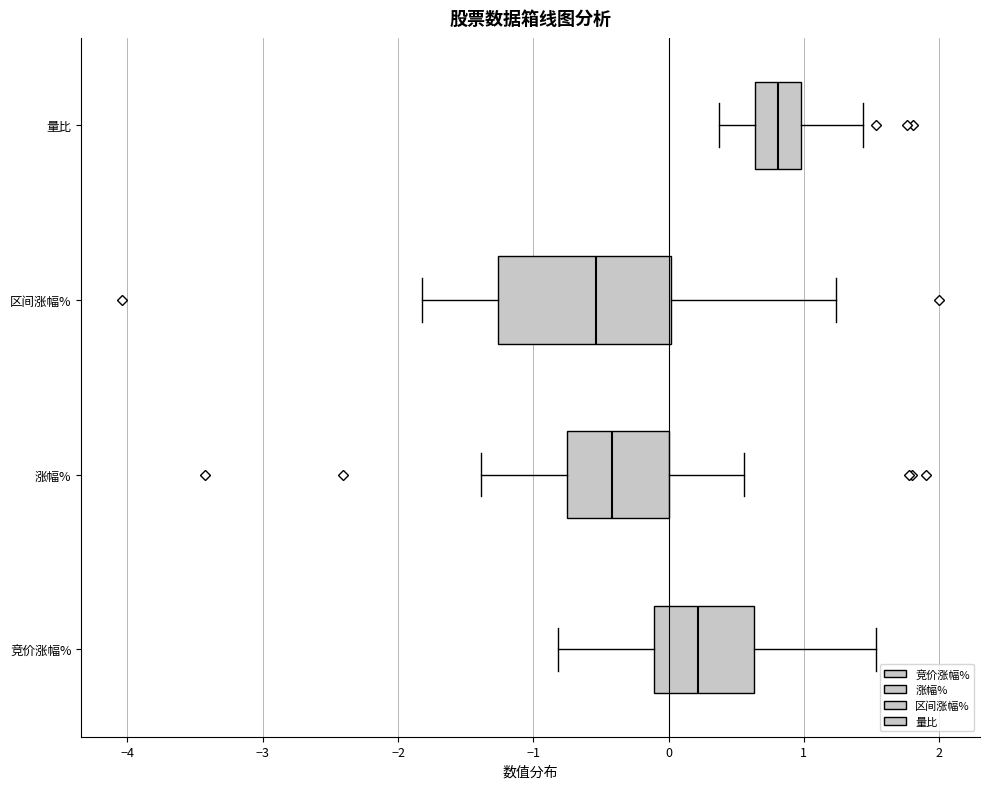

Reading bottom to top, transcribe this box plot: for each box, give where its median line is, the range the box spans, and where its two whiskers end, as read against the x-axis. The values are not printed on the chart, so give them approximately, as read against the axis.

竞价涨幅%: median 0.2, box -0.1 to 0.6, whiskers -0.8 to 1.5
涨幅%: median -0.4, box -0.8 to 0.0, whiskers -1.4 to 0.6
区间涨幅%: median -0.5, box -1.3 to 0.0, whiskers -1.8 to 1.2
量比: median 0.8, box 0.6 to 1.0, whiskers 0.4 to 1.4